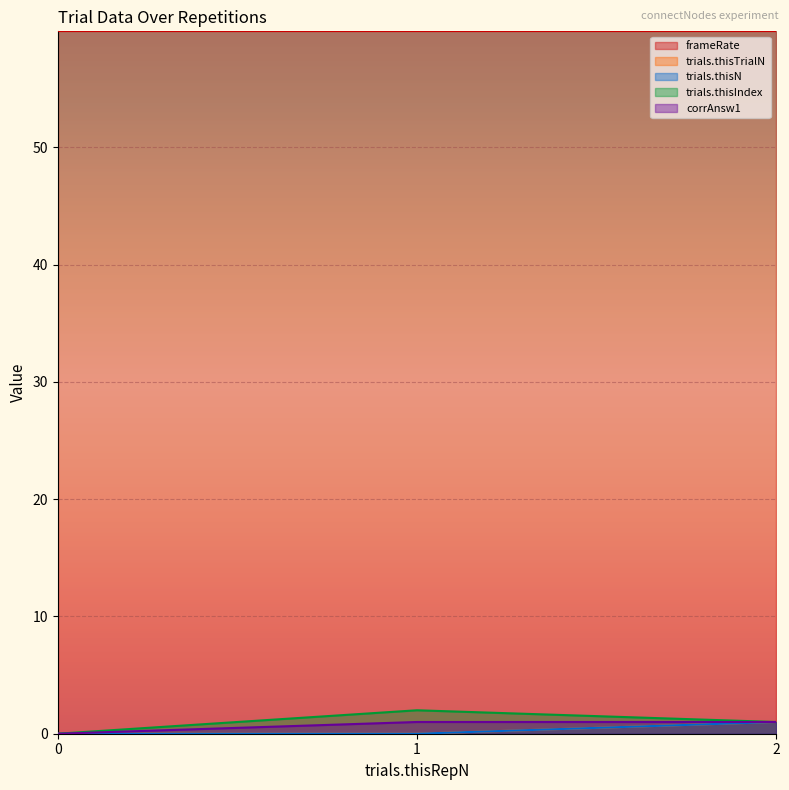

What value does the trials.thisTrialN series have at 2?

1